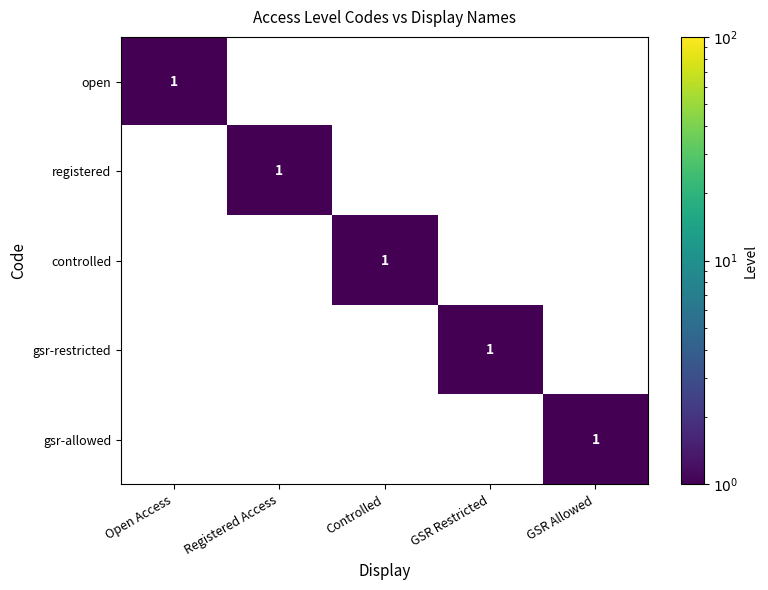

How many registered values are between 0 and 1?

5